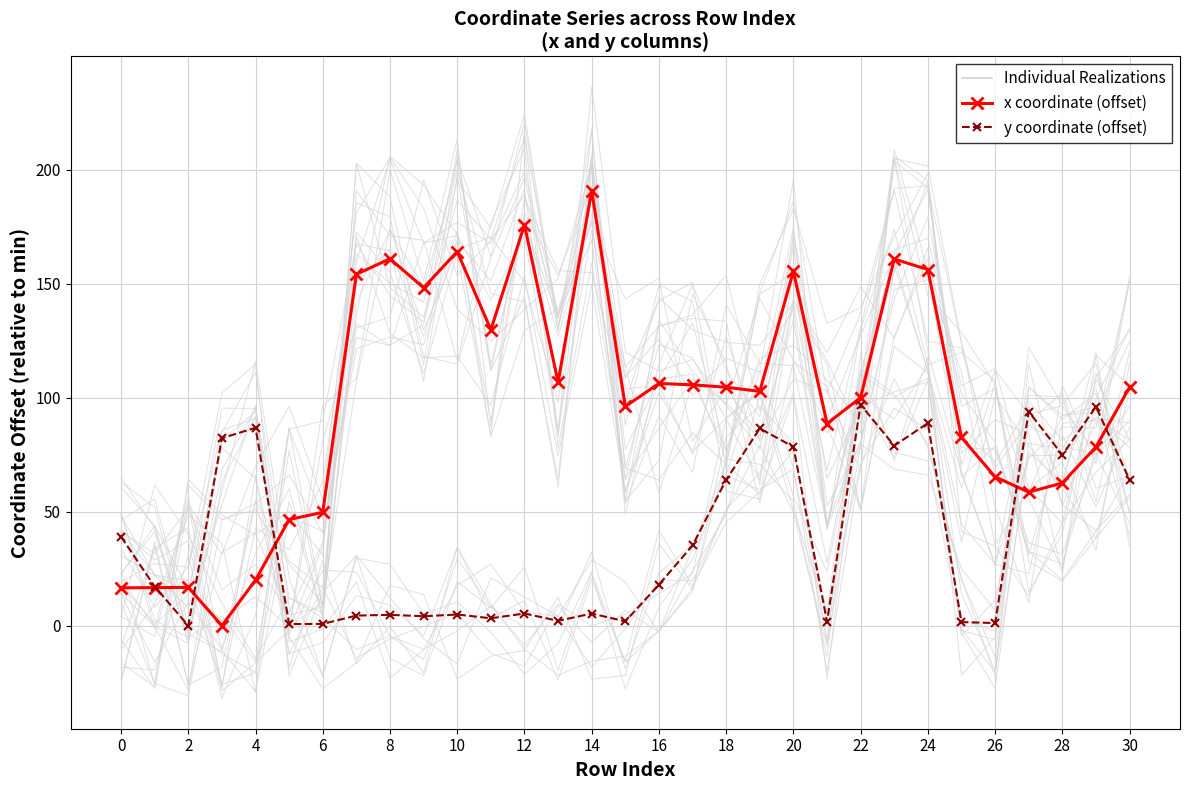

What value does the x coordinate (offset) series have at 23?

160.9